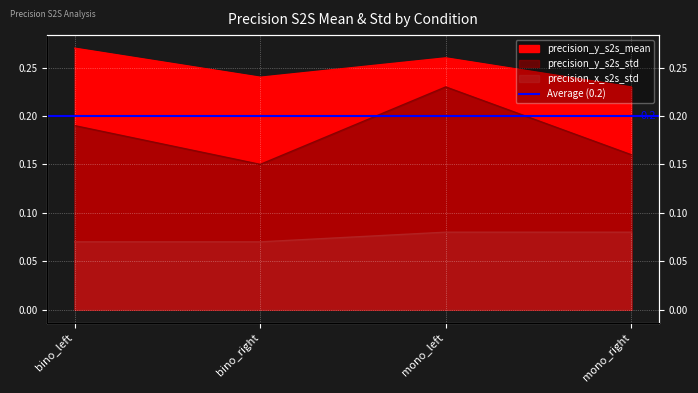

What is the difference between the highest and lowest values at mono_left?

0.2